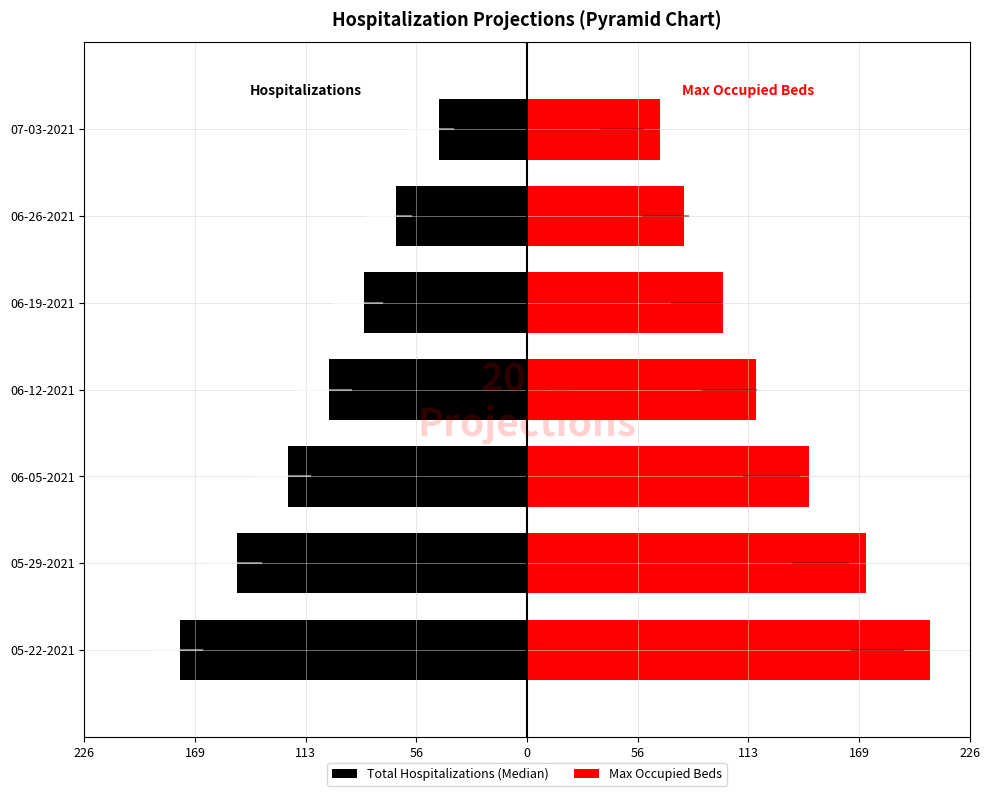

How many groups of bars are there?

7